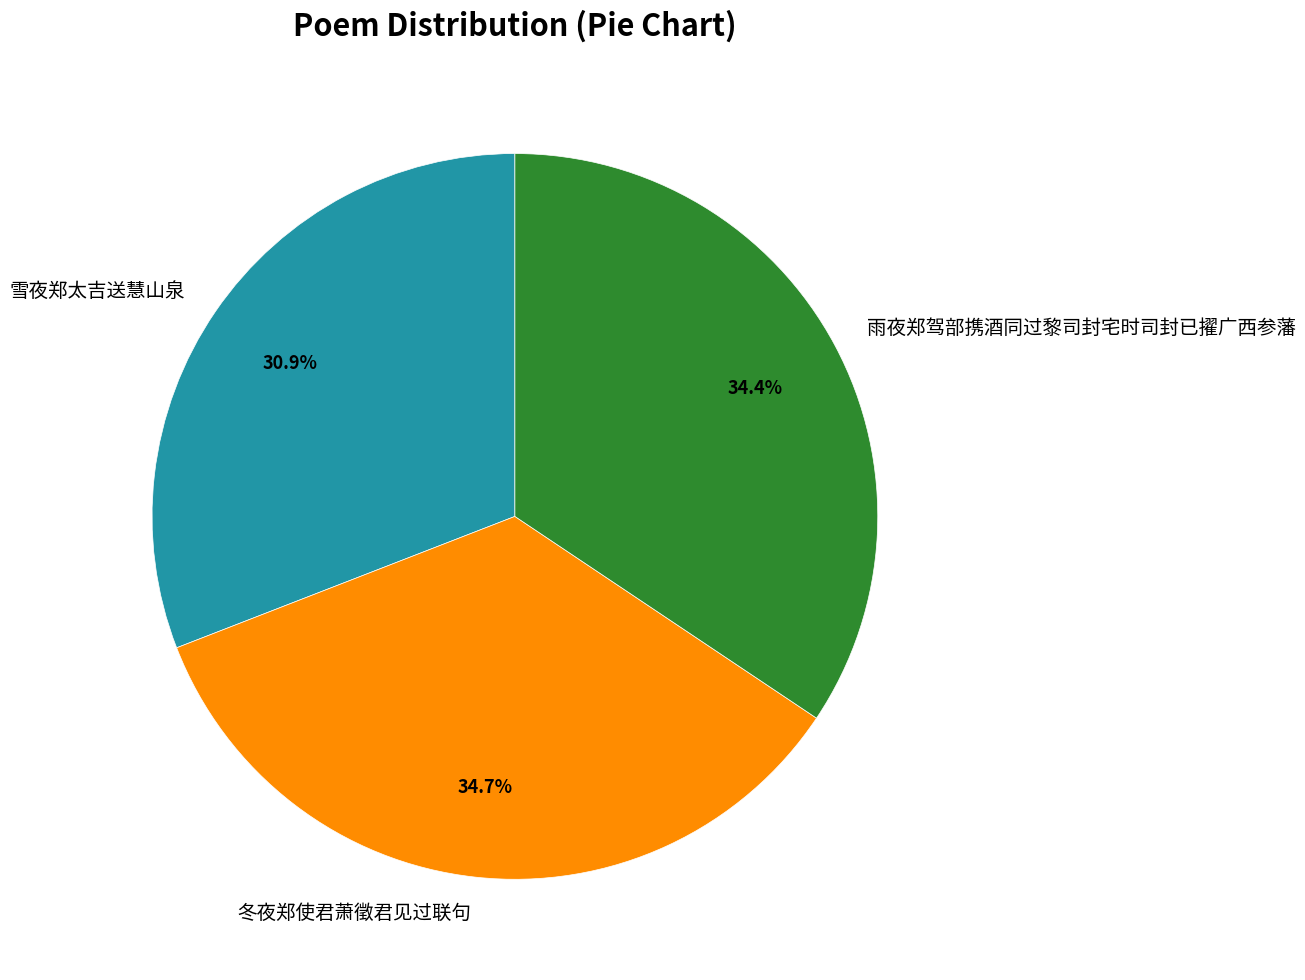

Is the sum of 冬夜郑使君萧徵君见过联句 and 雪夜郑太吉送慧山泉 greater than half?

Yes